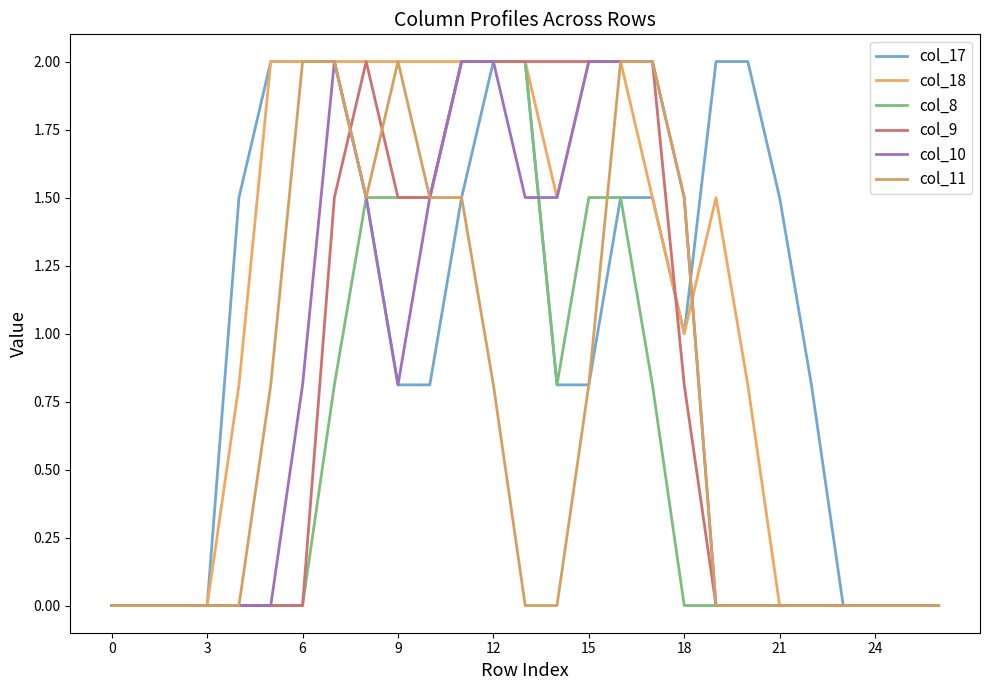

What is the value of the col_17 point at the 20th from the left?

2.0